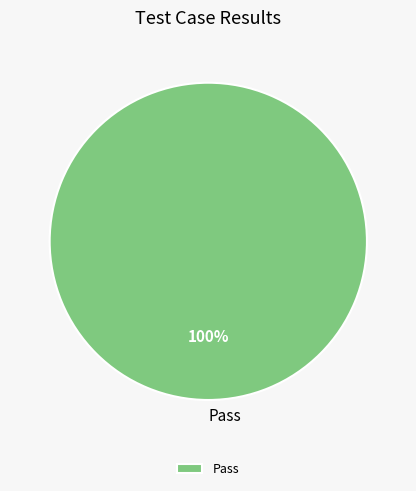

Is it true that Pass is 100% of the pie?

True